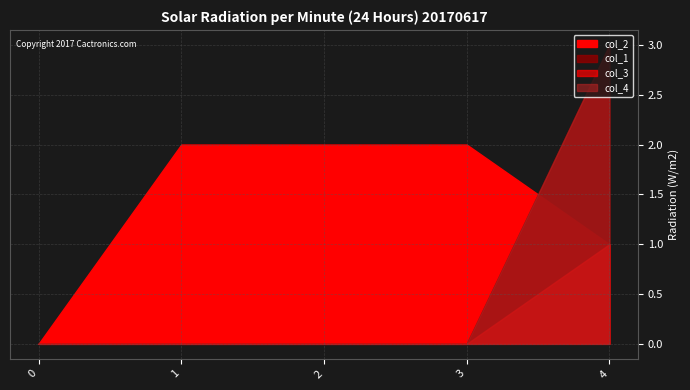

Count the number of data series in this chart.

4